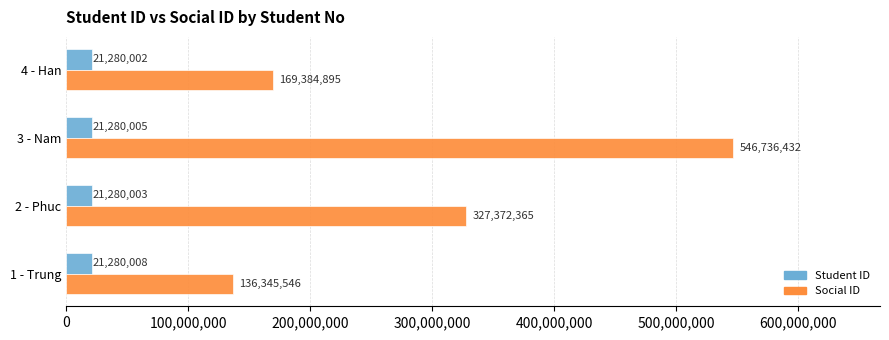

List the series in order of their overall mean, lowest first.

Student ID, Social ID